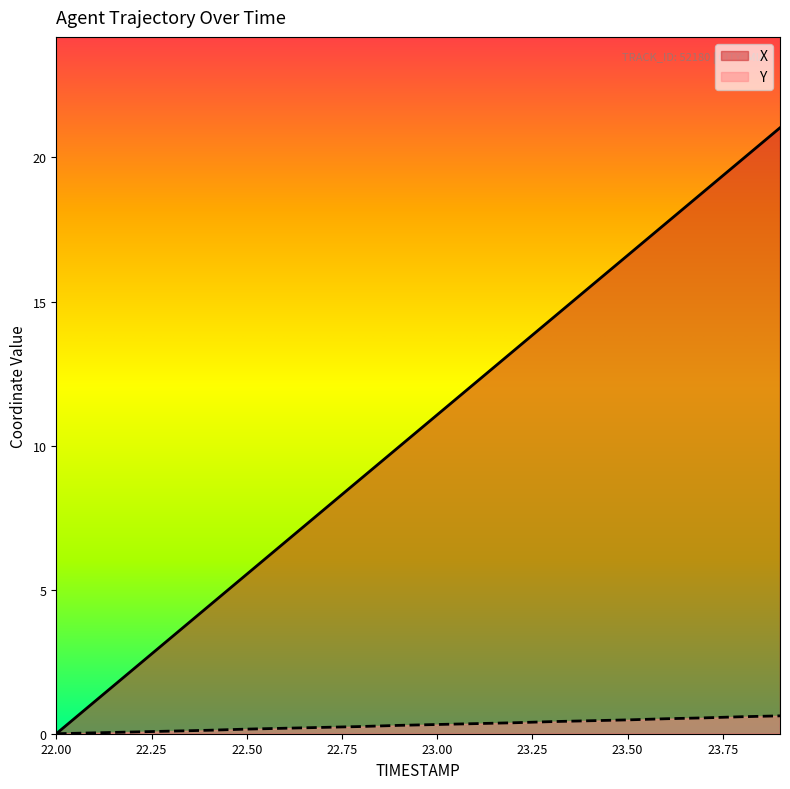

What are all the series names shown in the legend?

X, Y